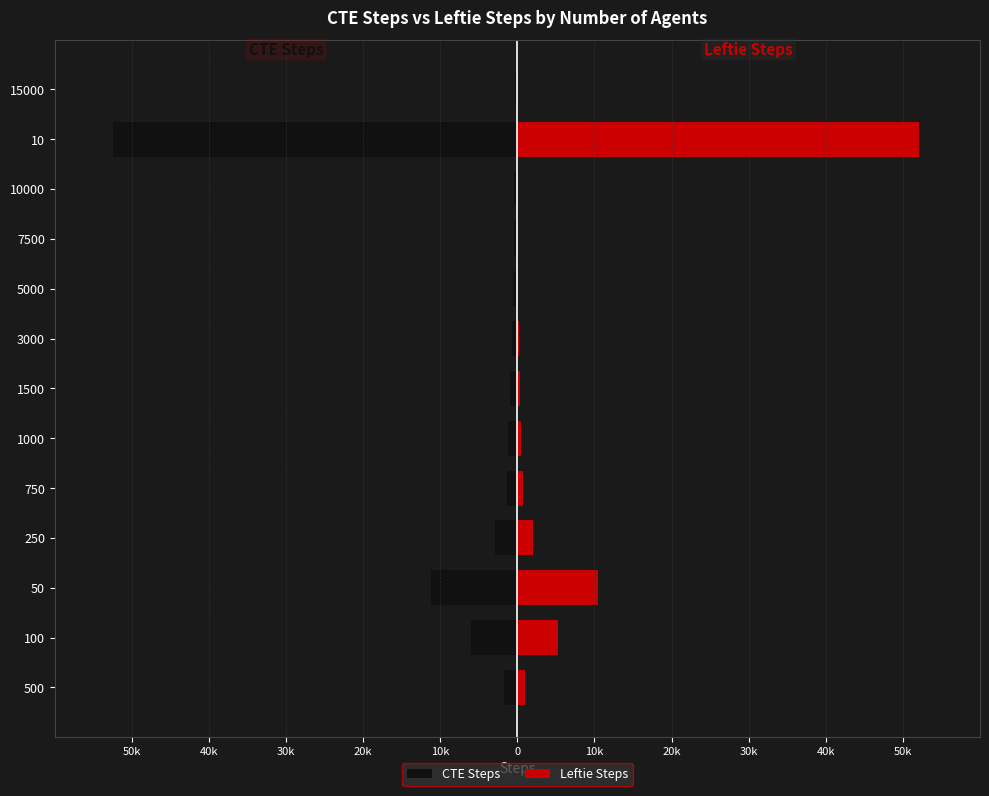

How many data points in CTE Steps are less than -1175?

6